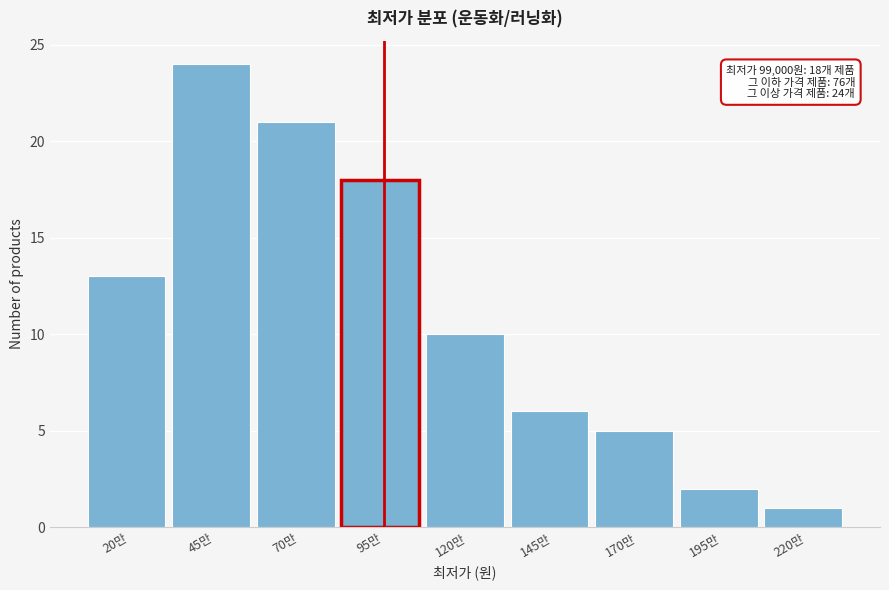

Reading left to right, what are all the values shown in this chart?

20만=13	45만=24	70만=21	95만=18	120만=10	145만=6	170만=5	195만=2	220만=1